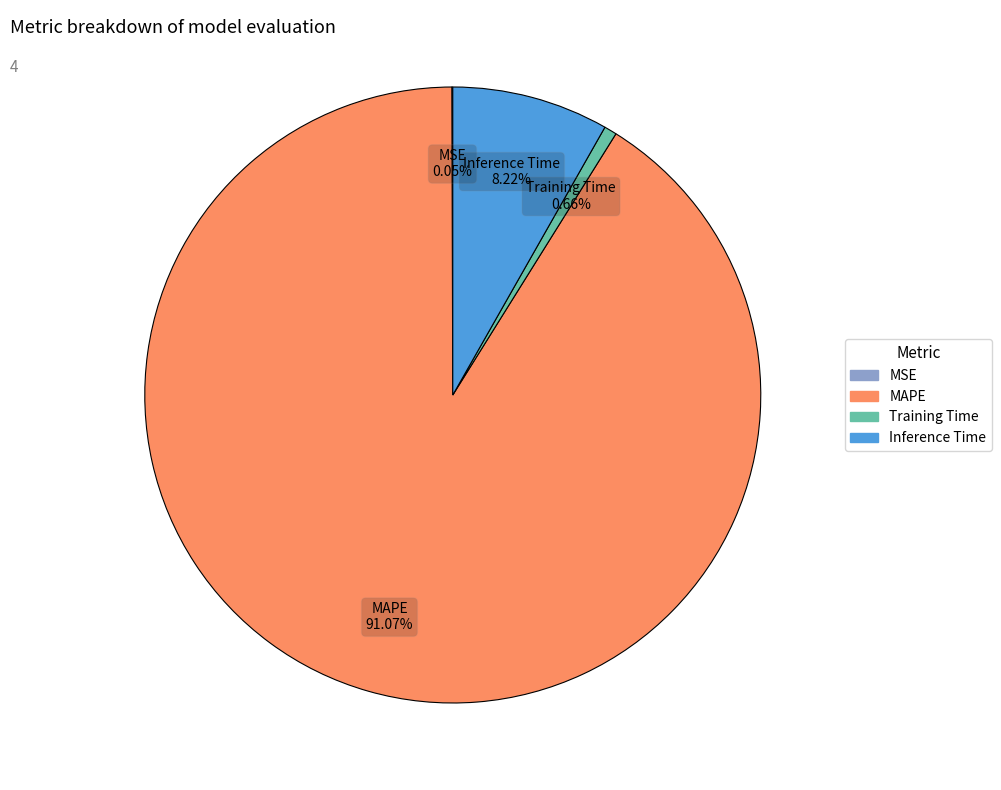

Between Training Time and MAPE, which is larger?

MAPE